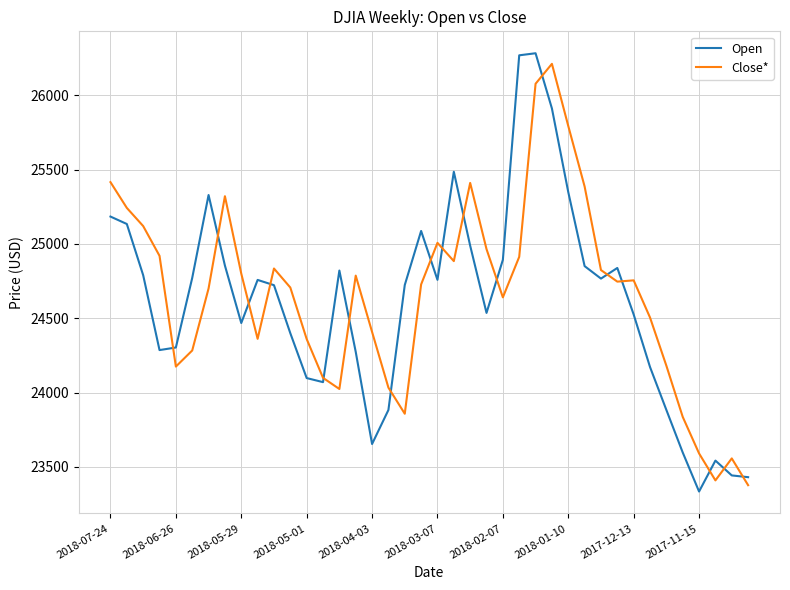

Rank the series by their average value, from lowest to highest.

Open, Close*